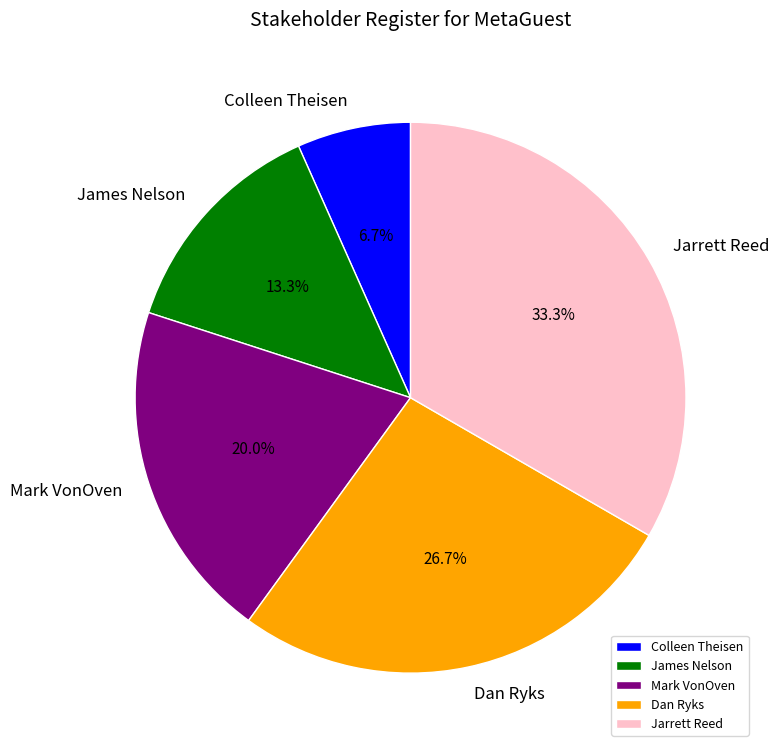

True or false: Jarrett Reed accounts for 42% of the total.

False